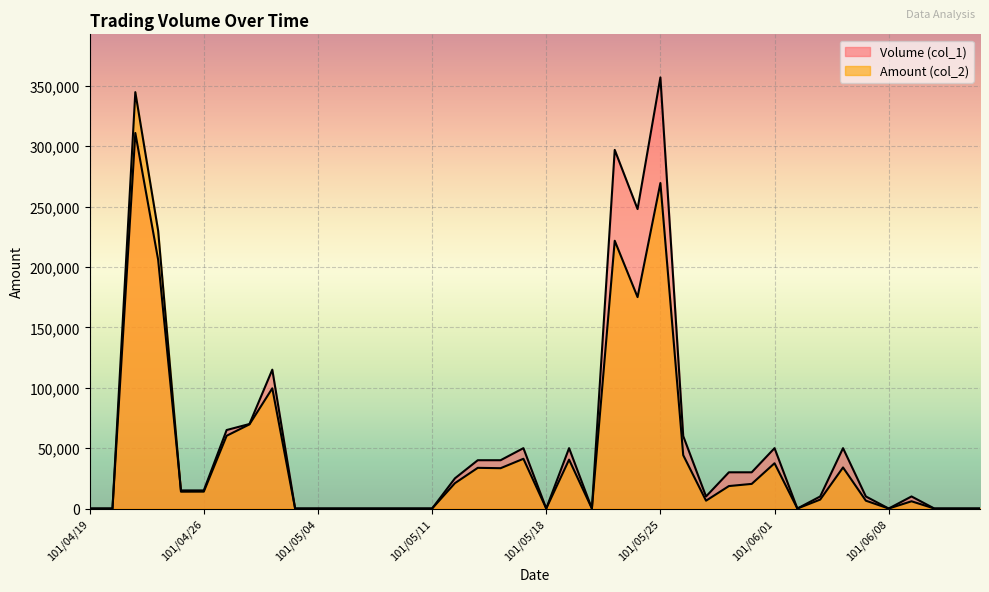

How many interior local peaks does the Volume (col_1) series have?

9